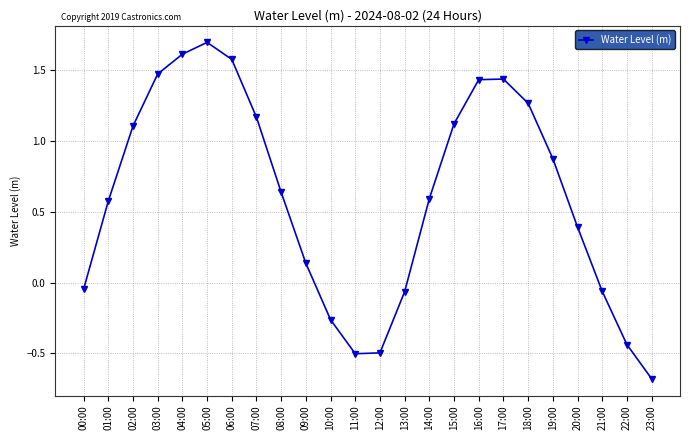

Which label corresponds to the smallest value in the chart?

23:00